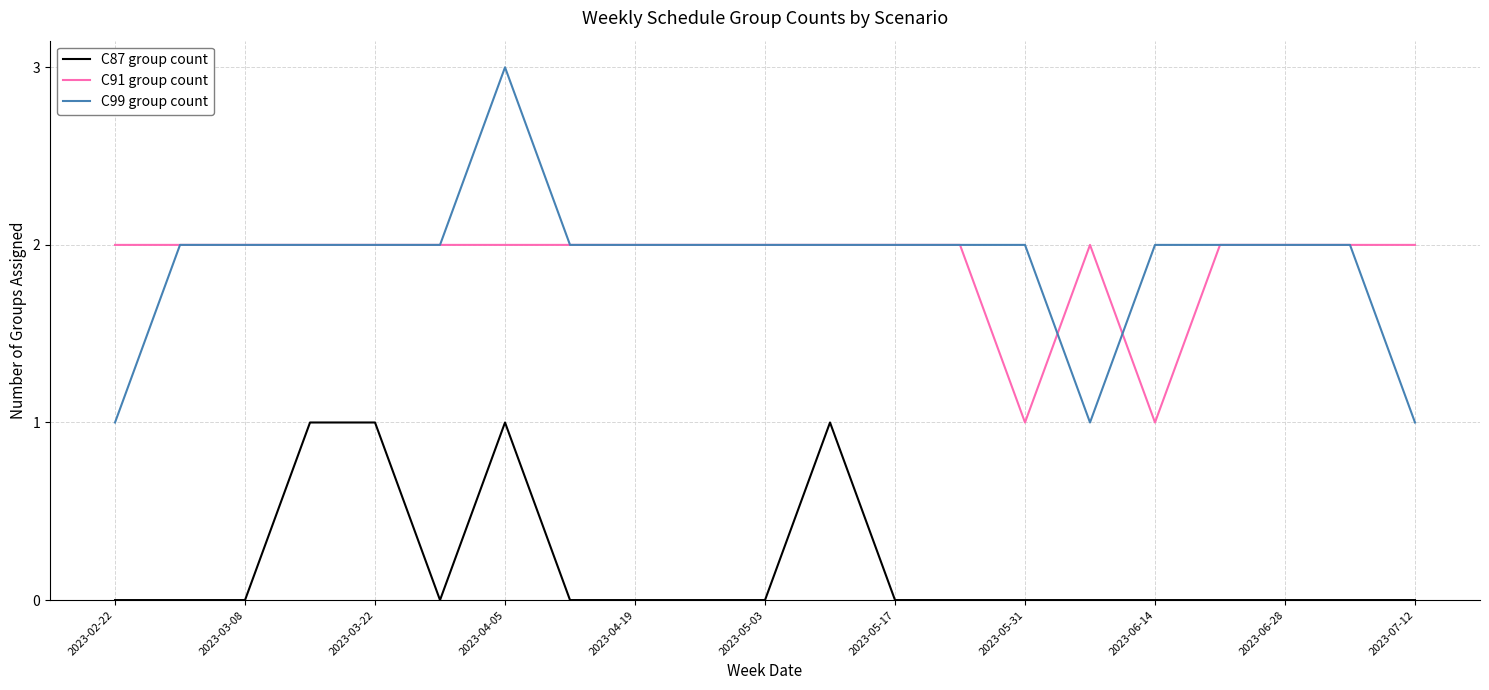

Rank the series by their maximum value, from lowest to highest.

C87 group count, C91 group count, C99 group count